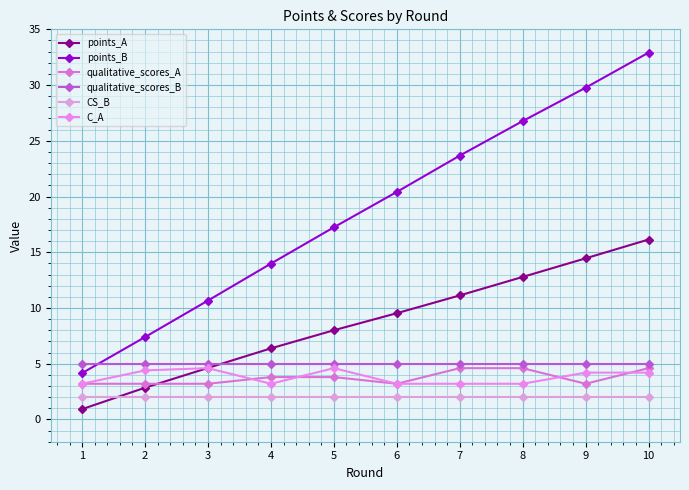

Which series changed the most between 2 and 10?

points_B